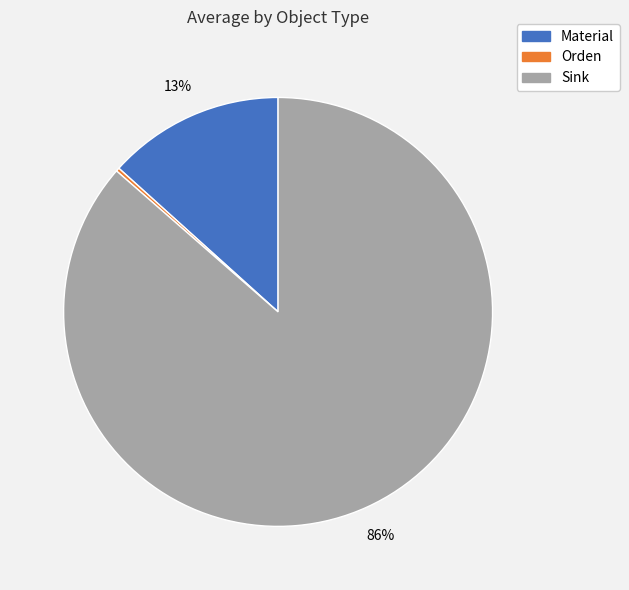

Does any single category account for the majority?

Yes